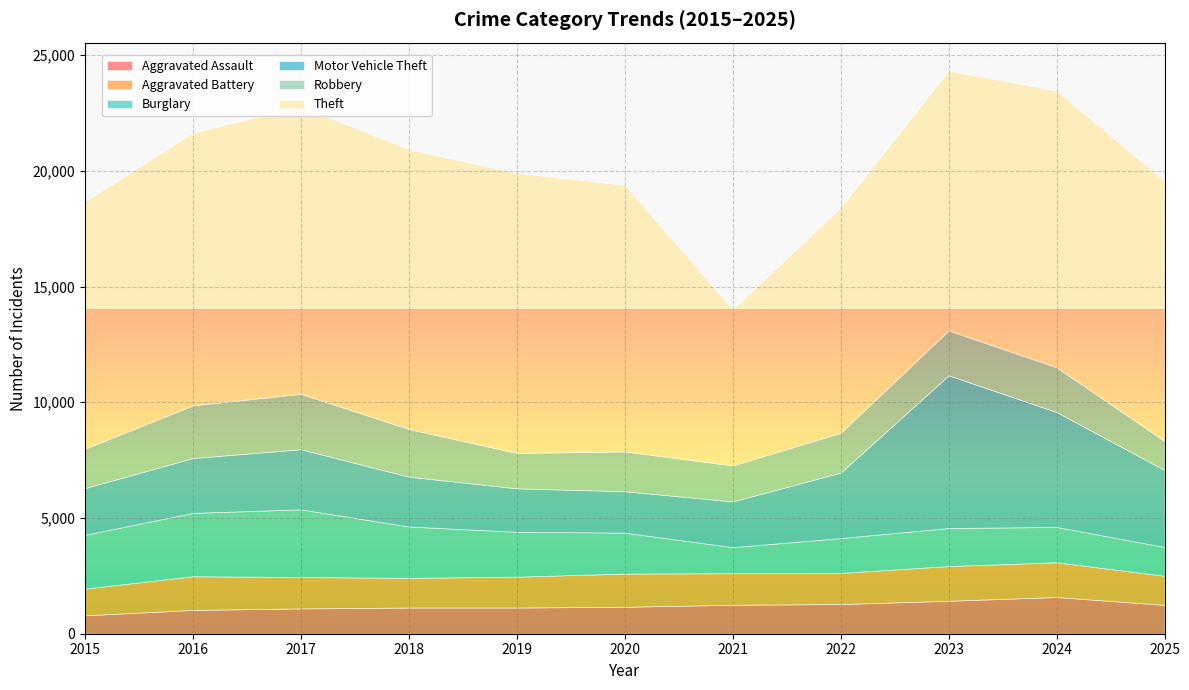

The Motor Vehicle Theft series shows 3327 at 2025. True or false?

True